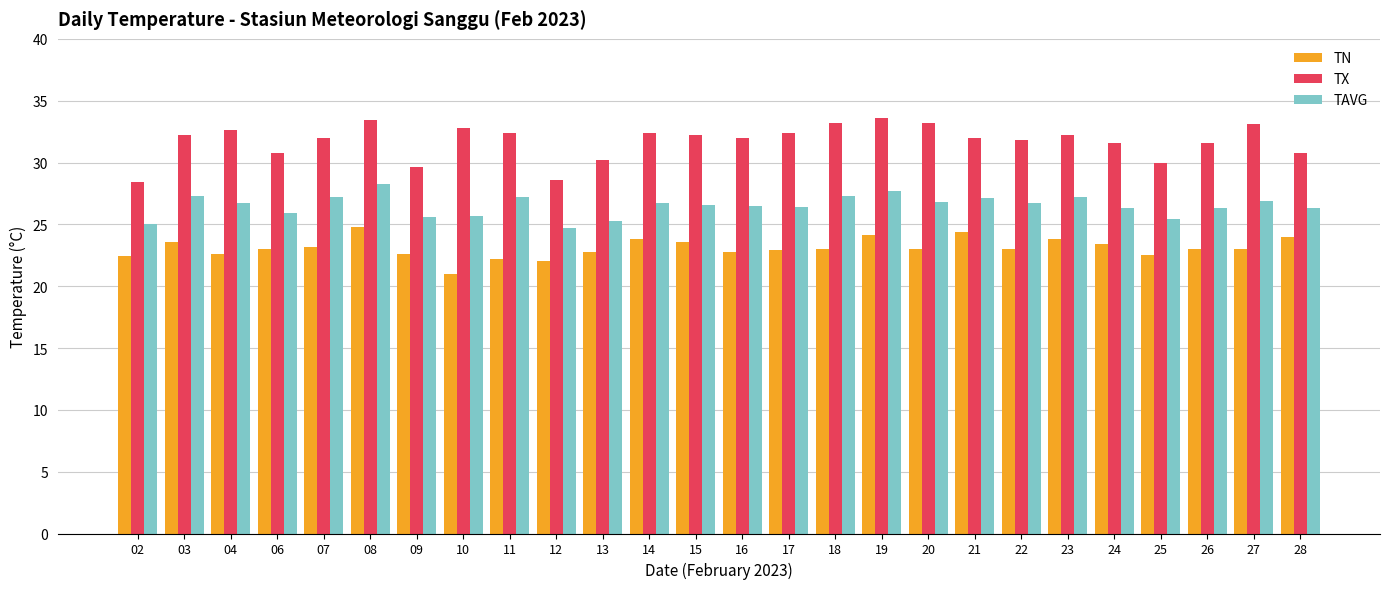

Are the bars horizontal?

No